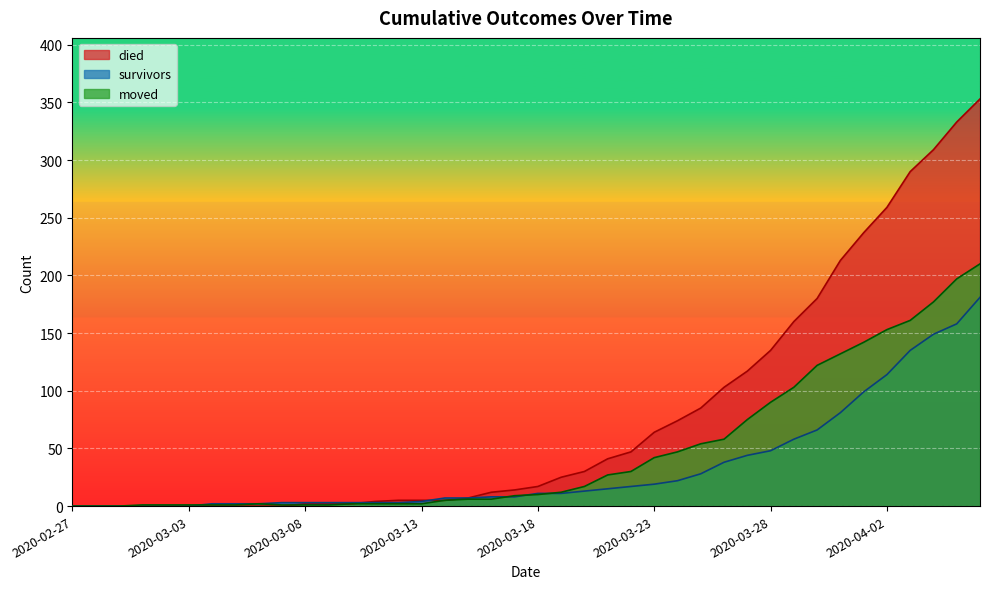

Reading left to right, what are all the values shown in this chart?

survivors: 0	0	0	0	0	0	2	2	2	3	3	3	3	3	3	4	7	7	8	8	11	11	13	15	17	19	22	28	38	44	48	58	66	81	99	114	135	149	158	181
died: 0	0	0	0	0	0	0	0	0	0	2	2	2	4	5	5	5	7	12	14	17	25	30	41	47	64	74	85	103	117	135	160	180	213	237	259	290	309	333	353
moved: 0	0	0	1	1	1	1	1	2	1	1	1	2	2	2	2	5	6	6	9	10	12	17	27	30	42	47	54	58	75	90	103	122	132	142	153	161	177	197	210